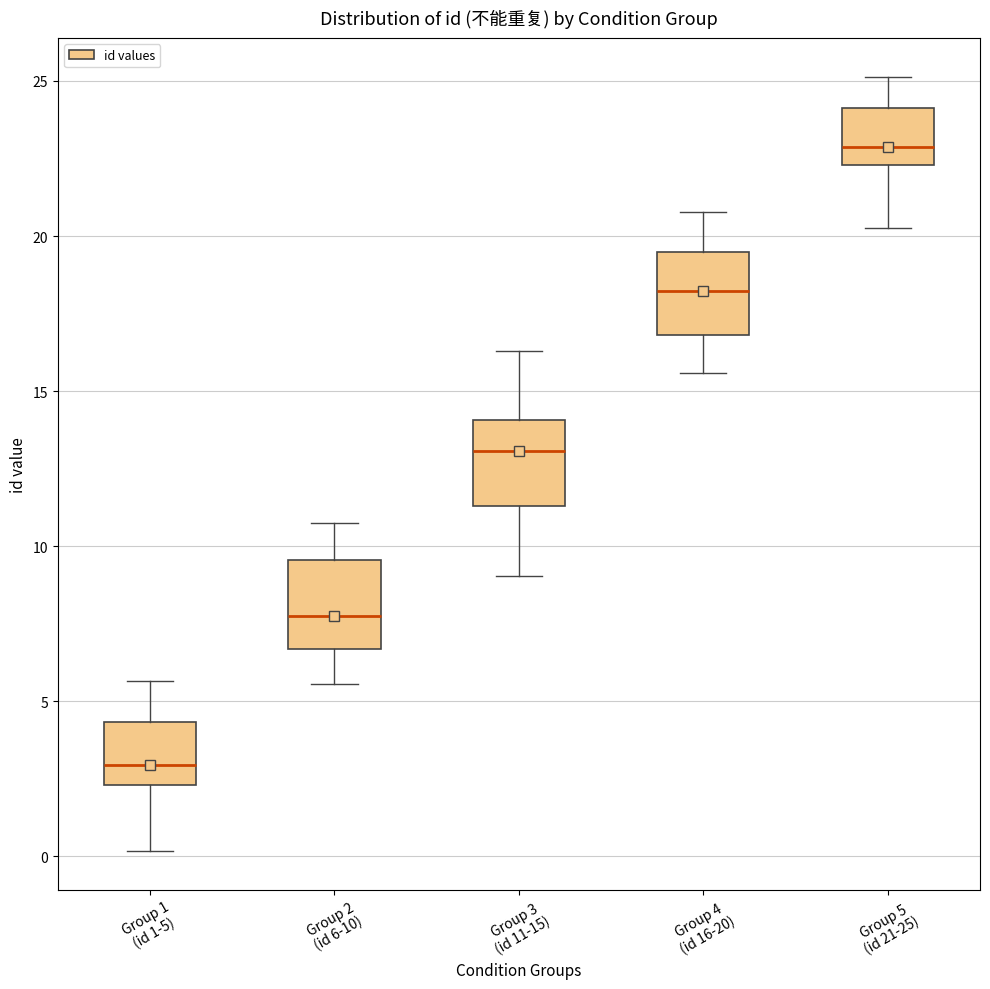

Reading left to right, read every box against the y-axis: the position of its median line, the range the box covers, and the ends of its whiskers. The values are not printed on the chart, so give them approximately, as read against the axis.

Group 1 (id 1-5): median 3.0, box 2.5 to 4.5, whiskers 0.0 to 5.5
Group 2 (id 6-10): median 8.0, box 6.5 to 9.5, whiskers 5.5 to 11.0
Group 3 (id 11-15): median 13.0, box 11.5 to 14.0, whiskers 9.0 to 16.5
Group 4 (id 16-20): median 18.0, box 17.0 to 19.5, whiskers 15.5 to 21.0
Group 5 (id 21-25): median 23.0, box 22.5 to 24.0, whiskers 20.5 to 25.0